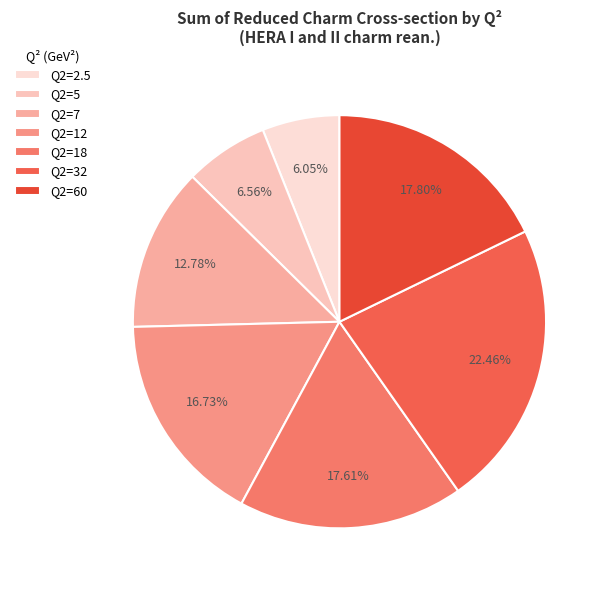

To the nearest percent, what portion does Q2=18 represent?

18%